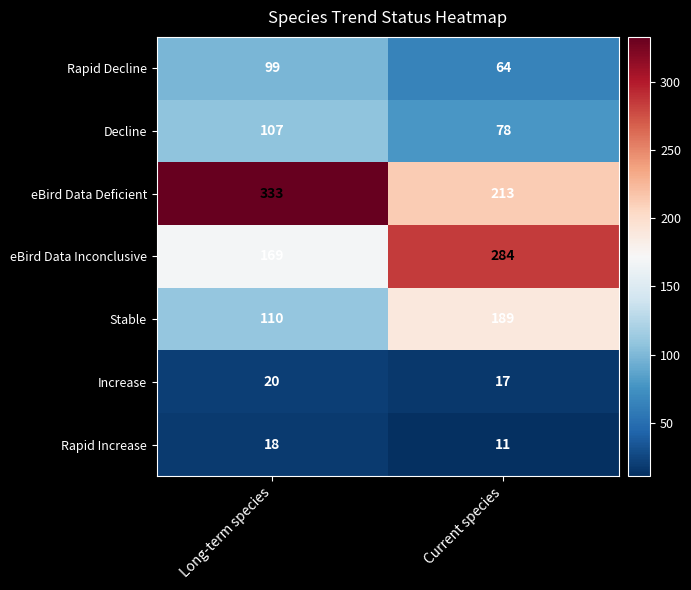

What is the difference between the Stable values at Long-term species and Current species?

79